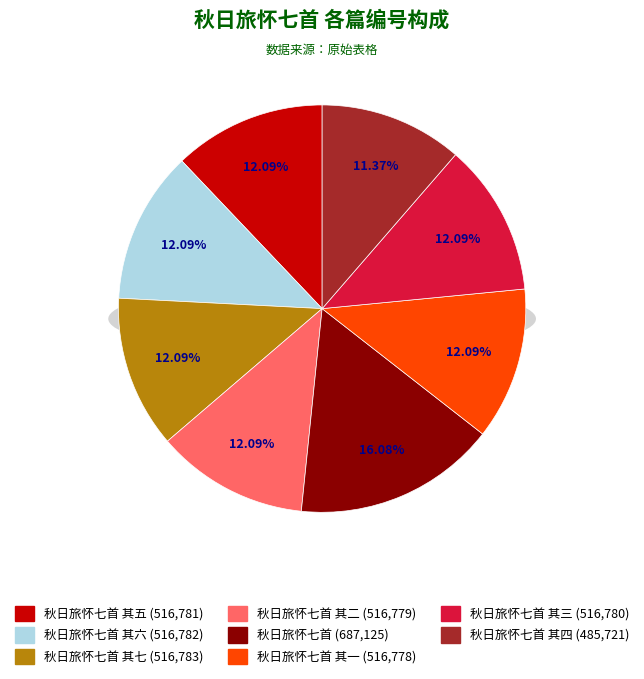

Approximately how many times larger is the value at 秋日旅怀七首 其二 compared to 秋日旅怀七首 其一?

1.0